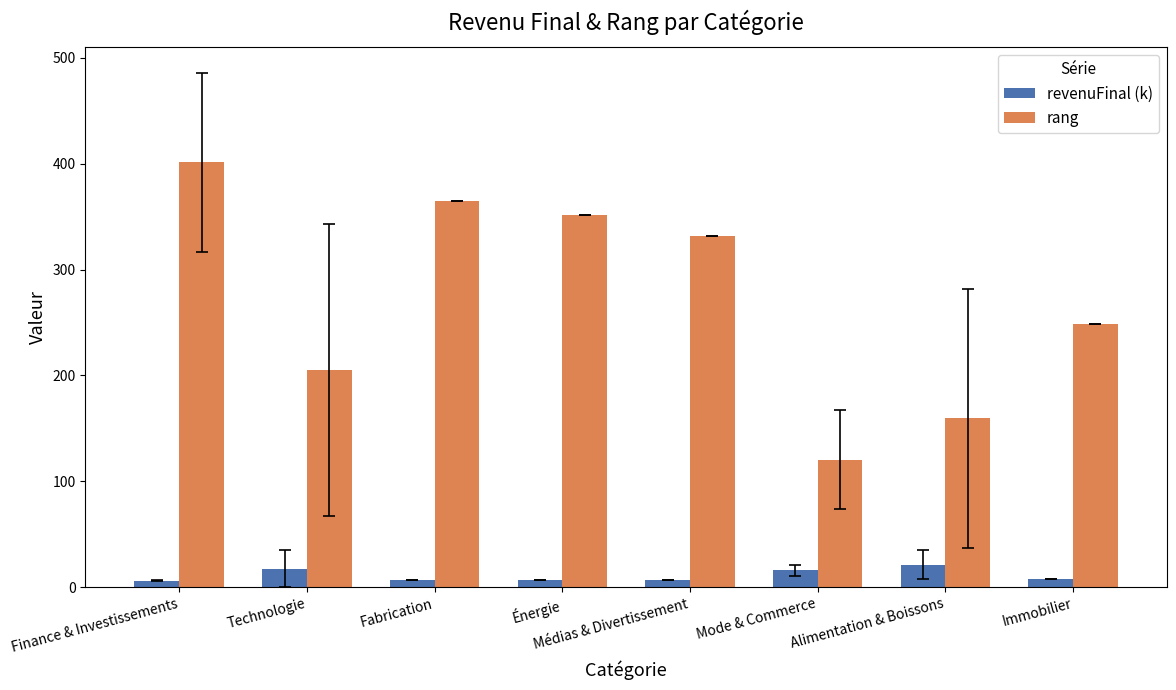

What is the highest value of the rang series?

401.5